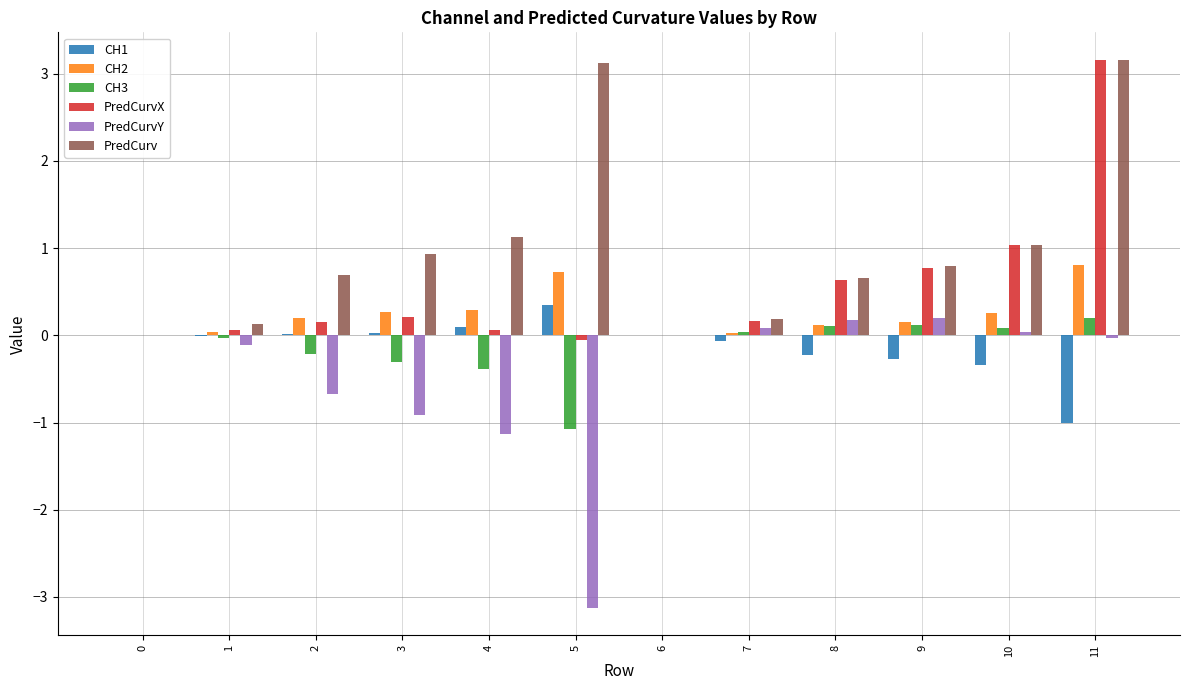

Which series has the widest spread of values?

PredCurvY